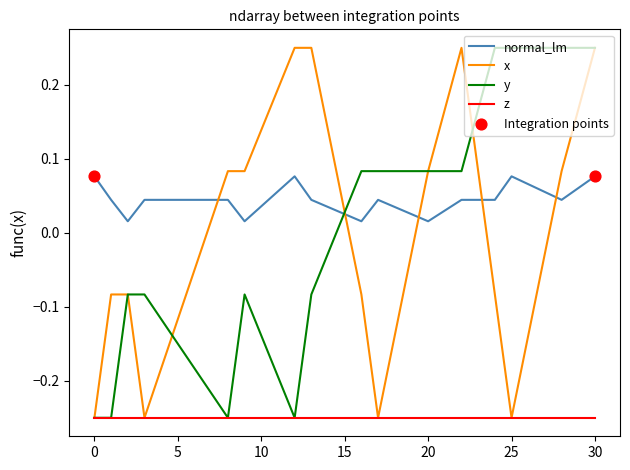

Which series has the largest total across all categories?

normal_lm